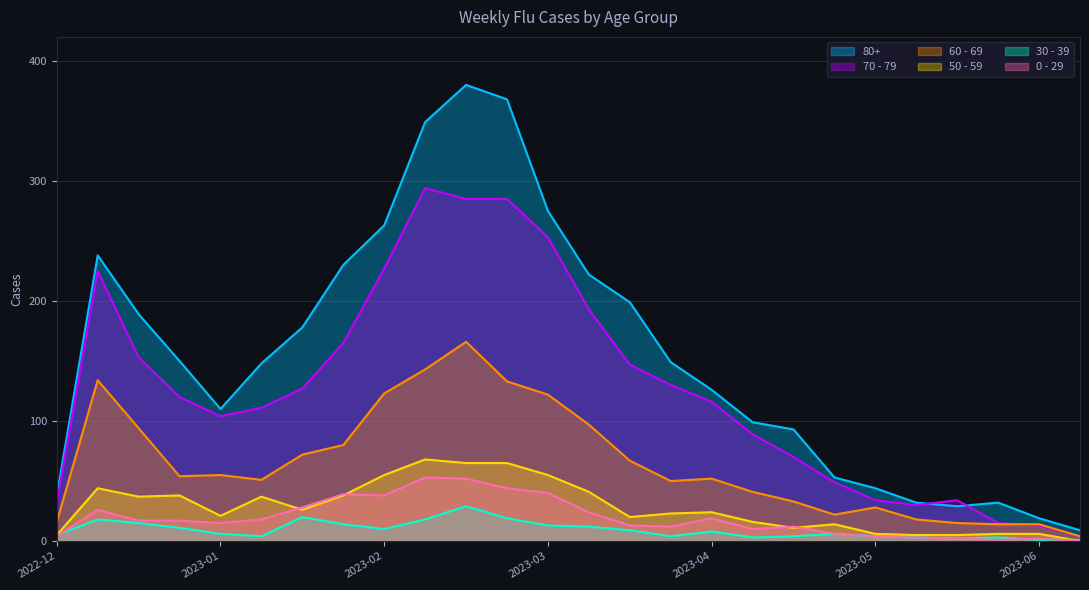

Where is the first local minimum for 60 - 69?

2023-01-16